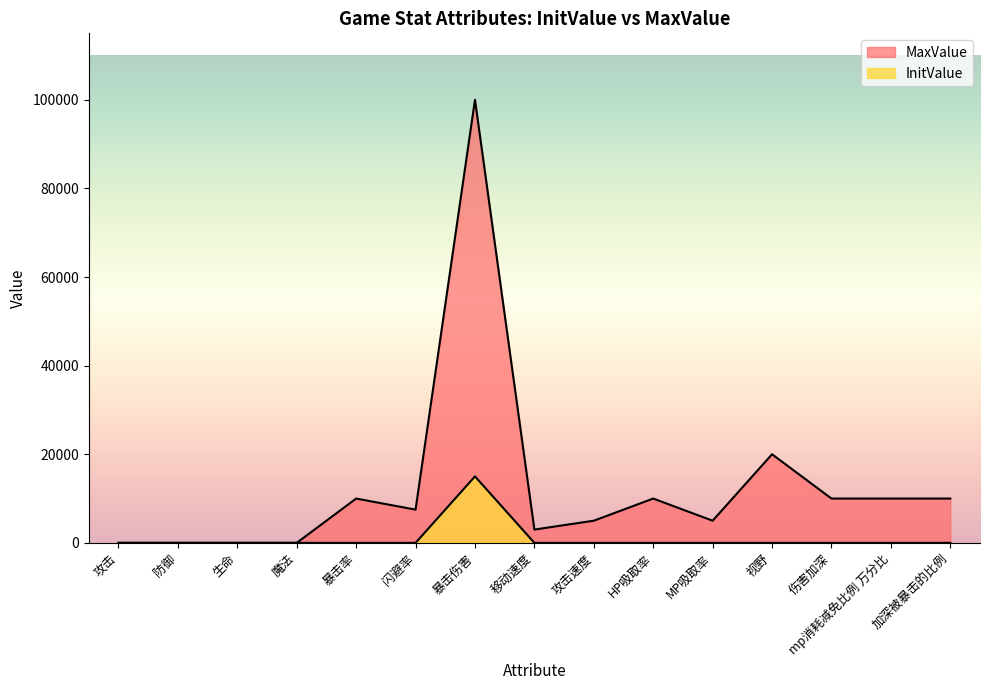

At which label is InitValue closest to 7500?

攻击